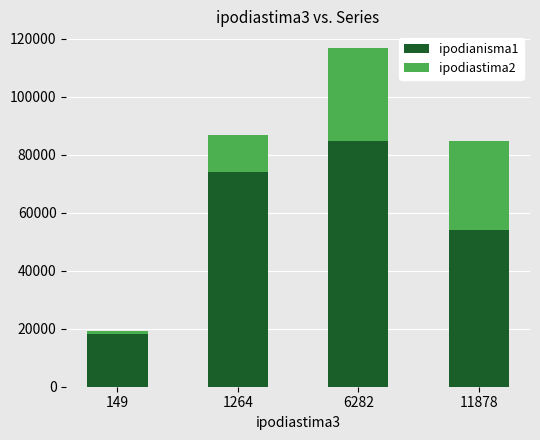

What is the value of the ipodianisma1 bar at the 3rd from the left?

84643